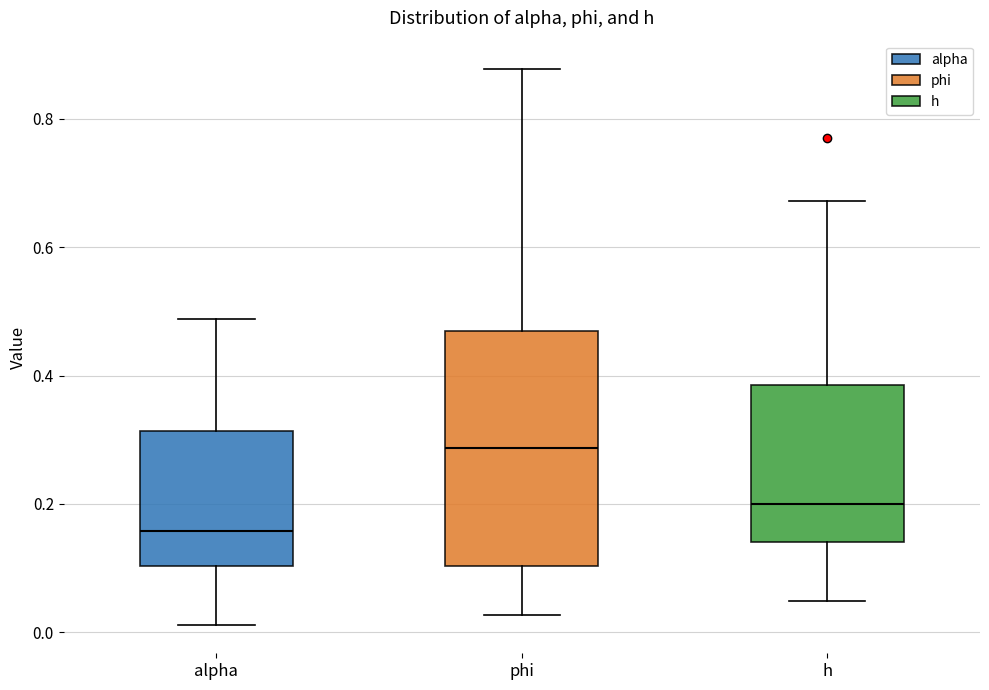

Comparing the boxes themselves (not the whiskers), which one is the tallest?

phi